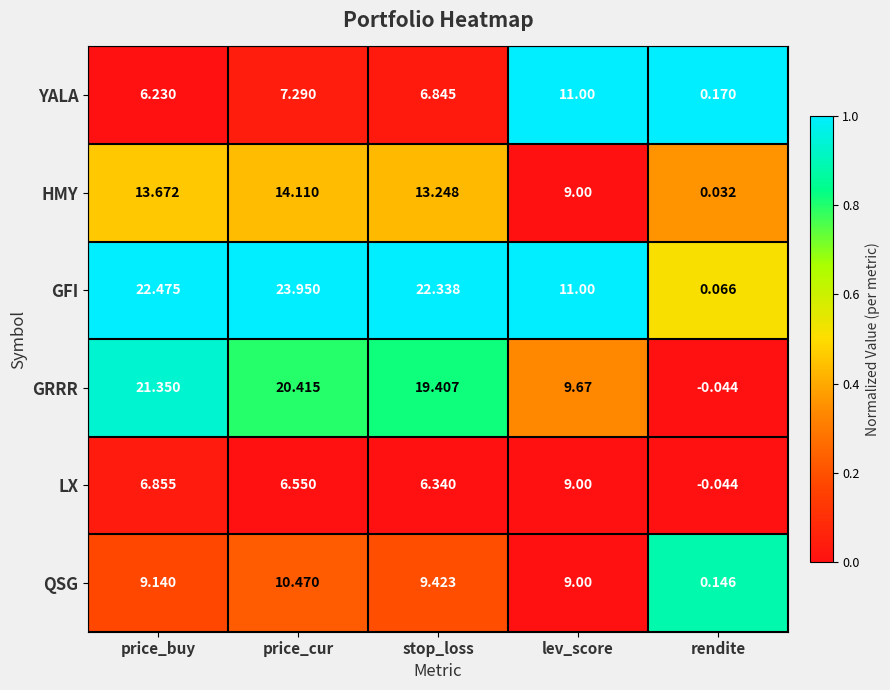

Between price_cur and stop_loss, which series saw the biggest shift?

GFI